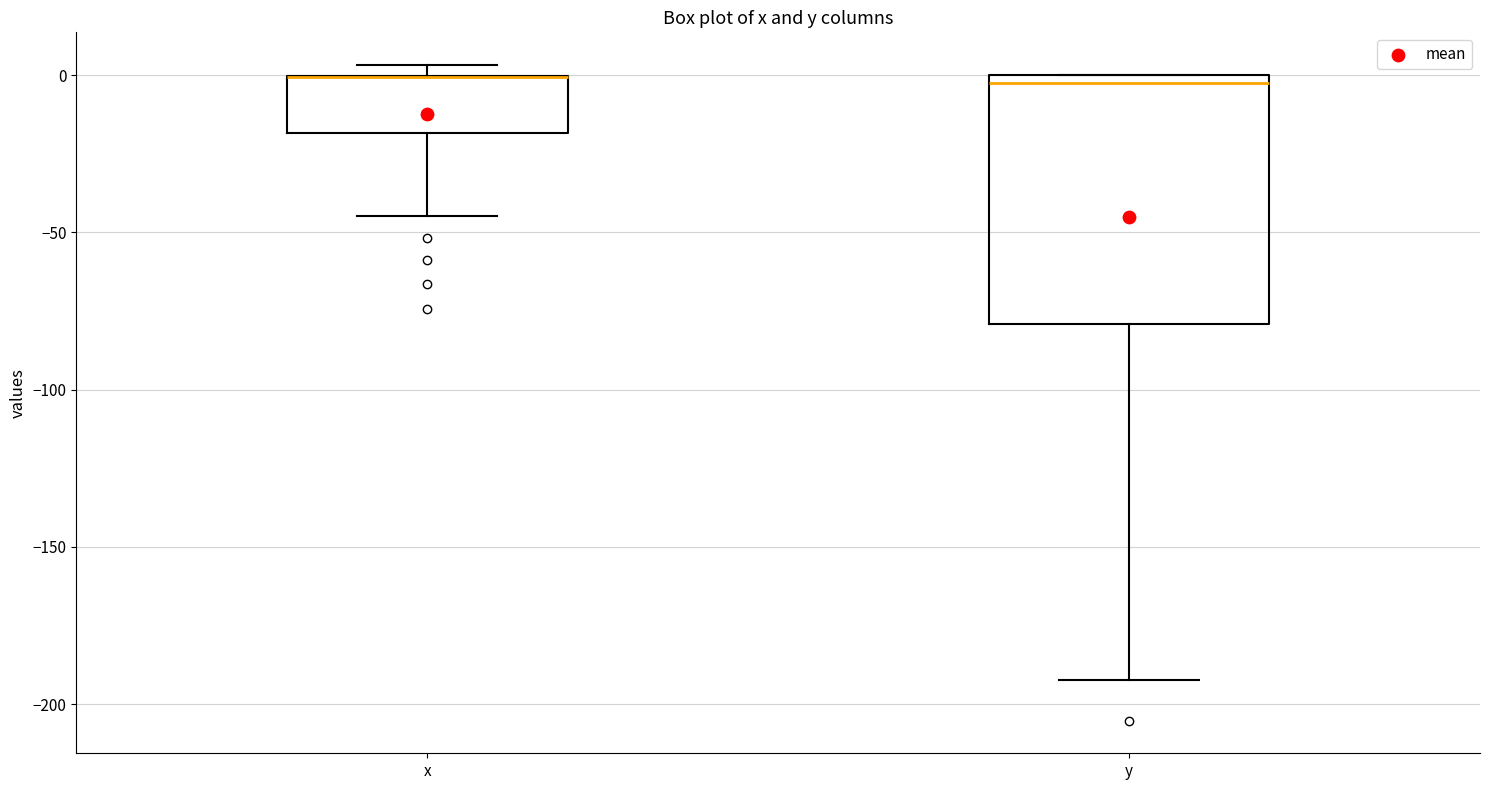

Which box is the tallest, from its lower edge to its upper edge?

y